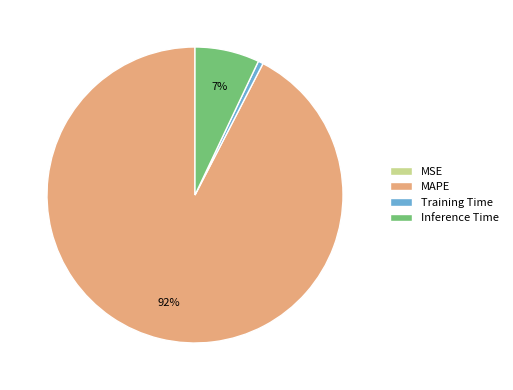

What is the largest slice in the pie chart?

MAPE